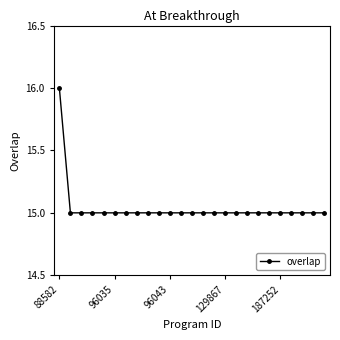

What is the value of the 19th point from the left?

15